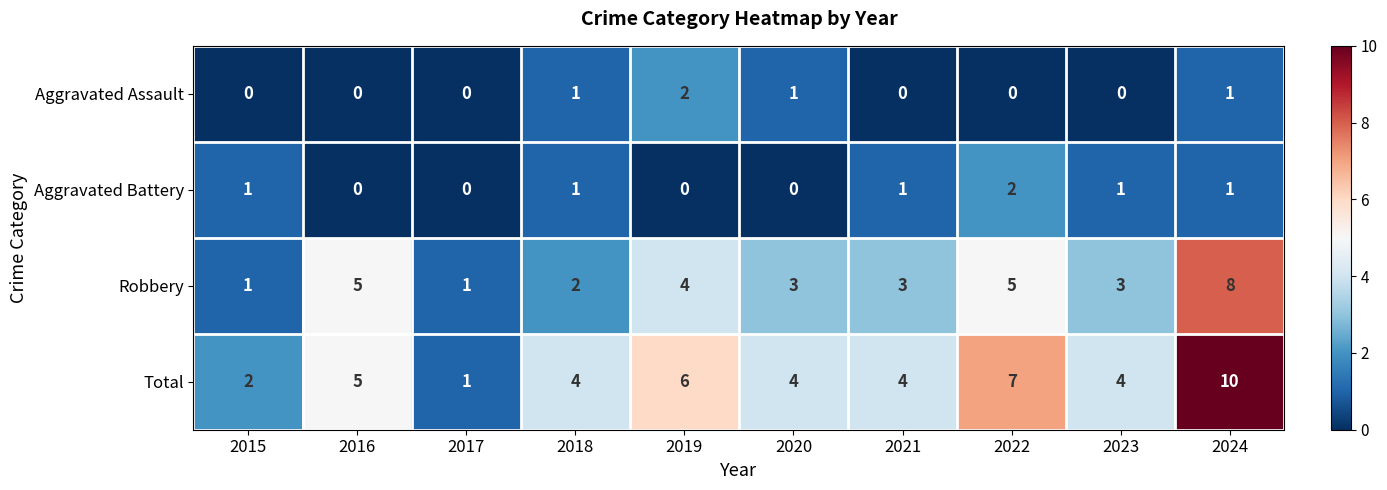

Which category has the highest value in the Aggravated Assault series?

2019